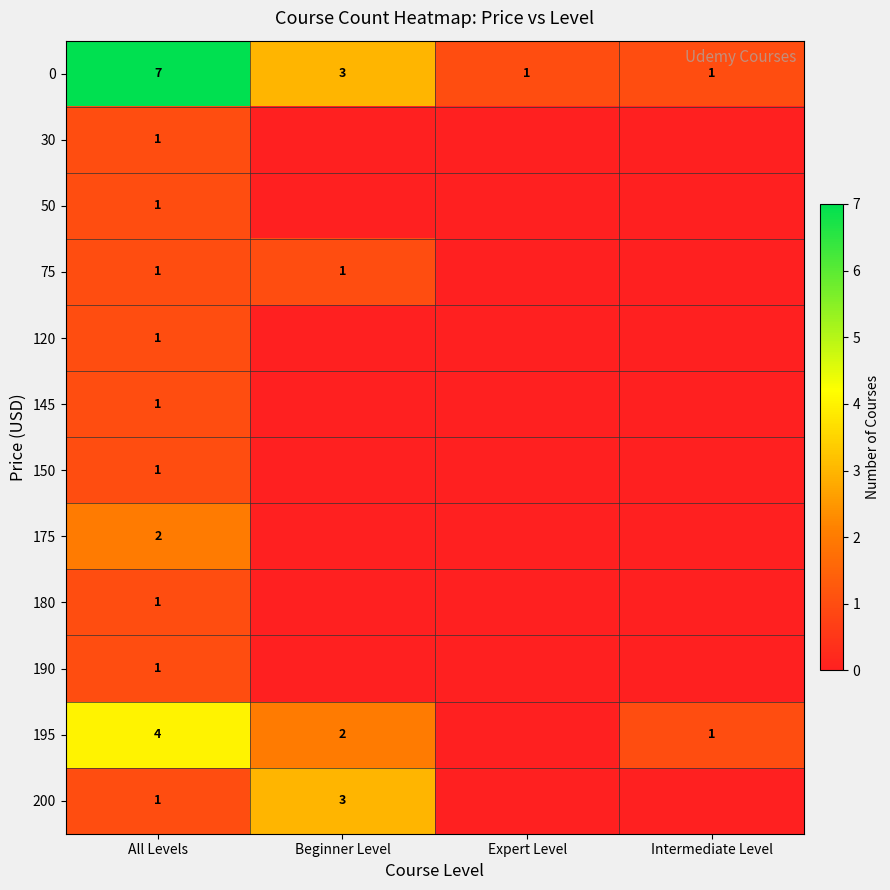

What is the total value across all series at All Levels?

22